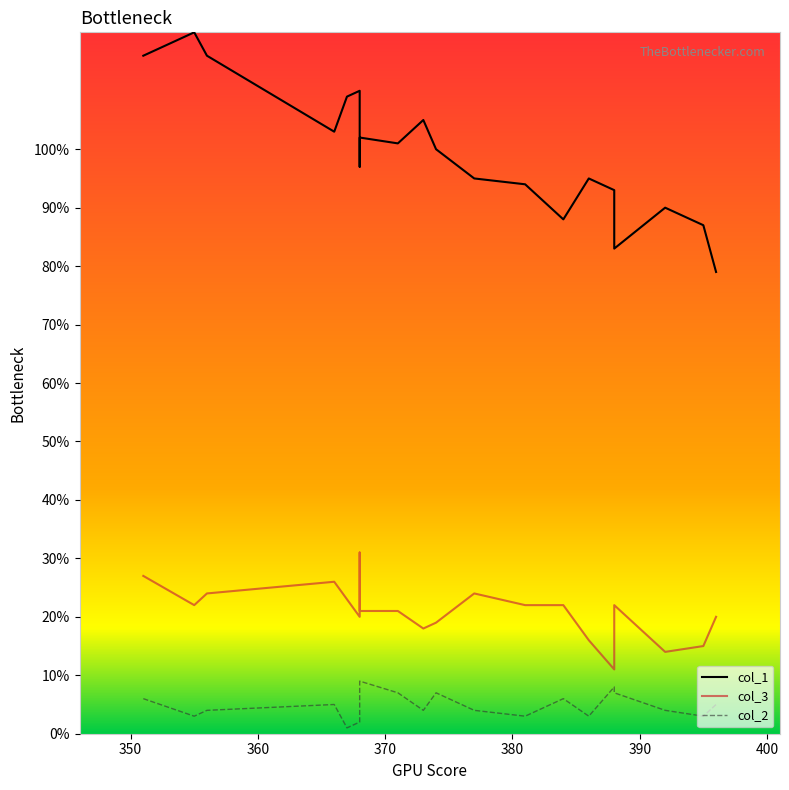

True or false: col_1 and col_3 intersect in this chart.

False